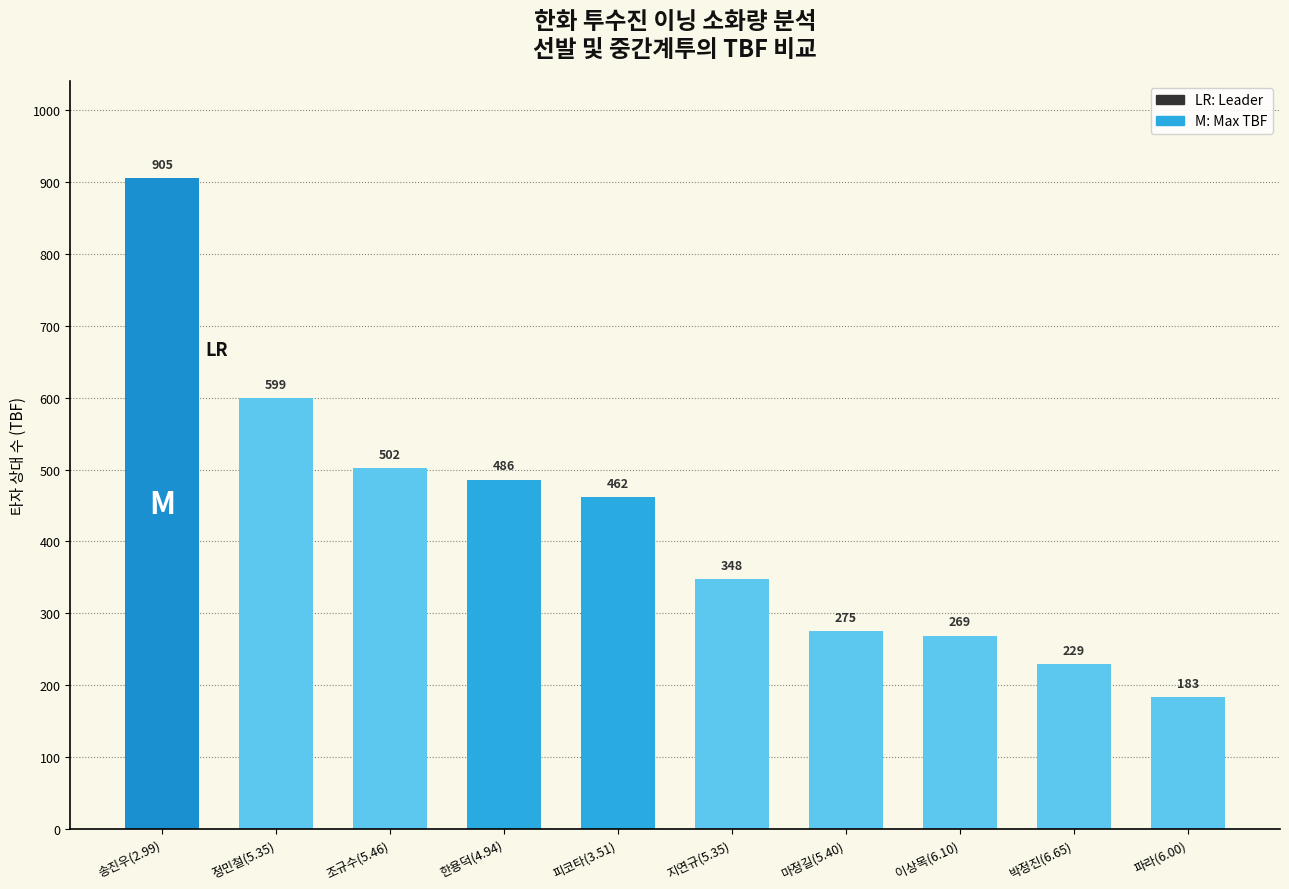

Does the chart contain any negative values?

No